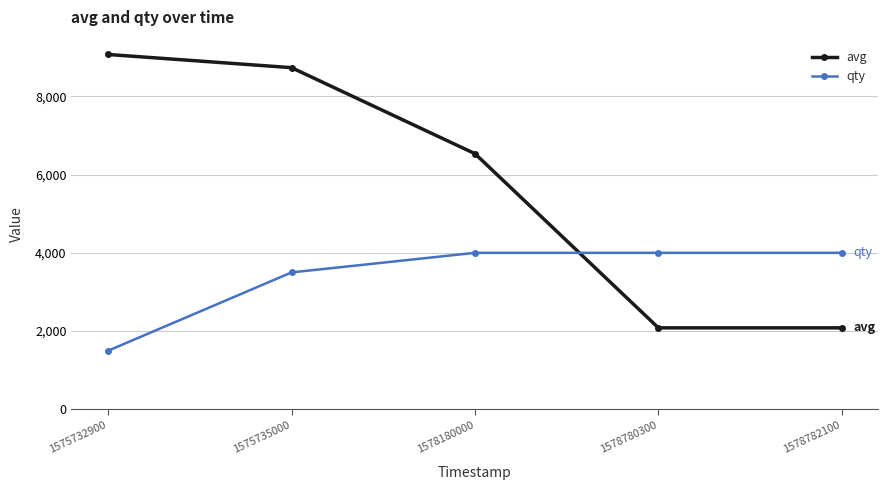

Between 1575732900 and 1578780300, which series saw the biggest shift?

avg